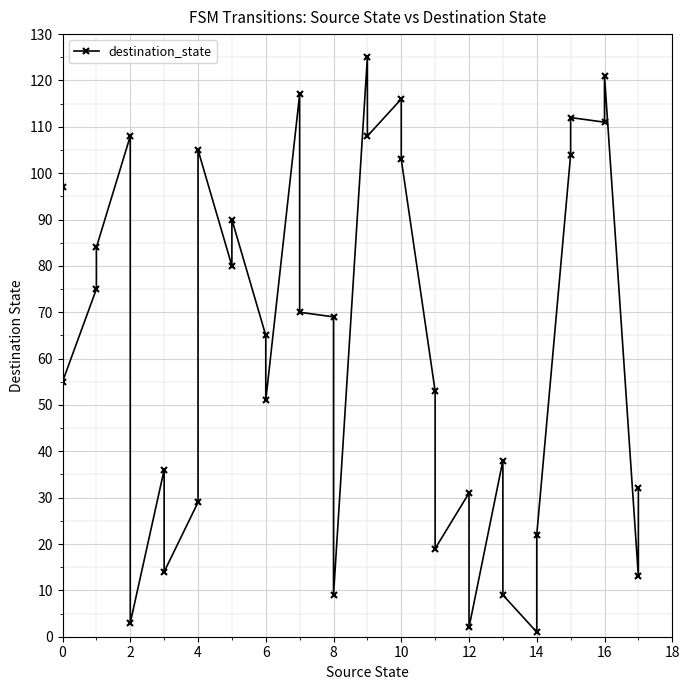

What is the difference between the second highest and second lowest values?

119